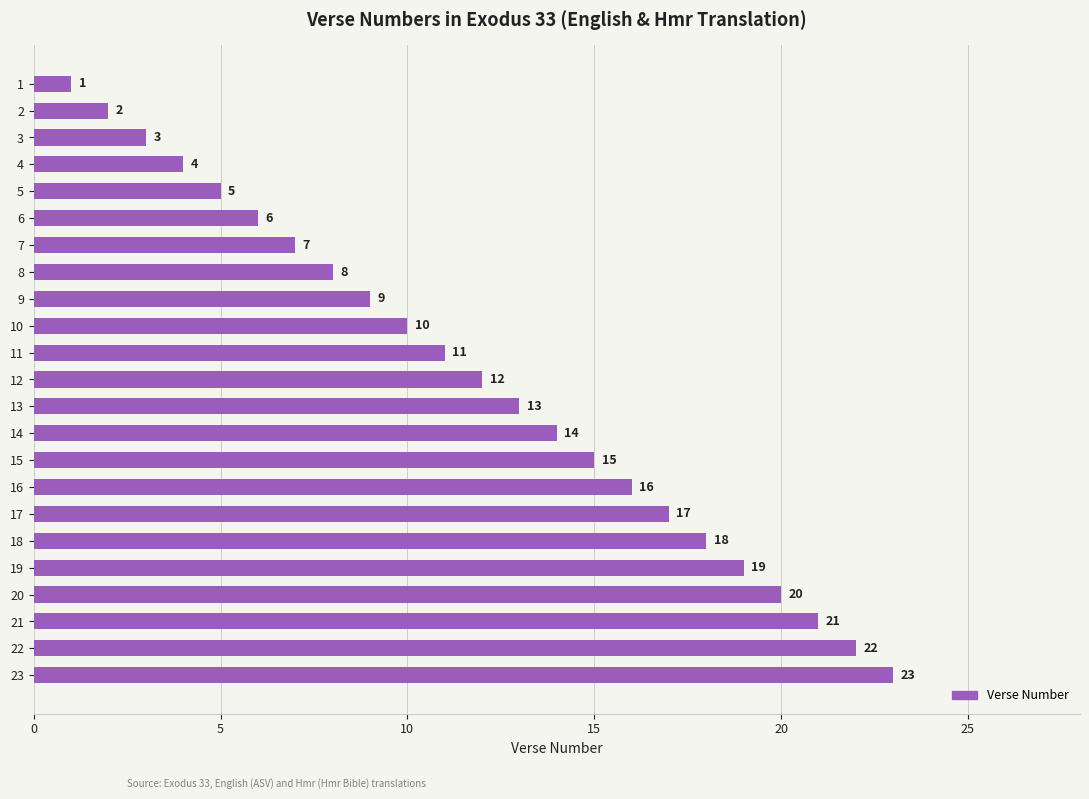

Which category has the highest value across all series?

23